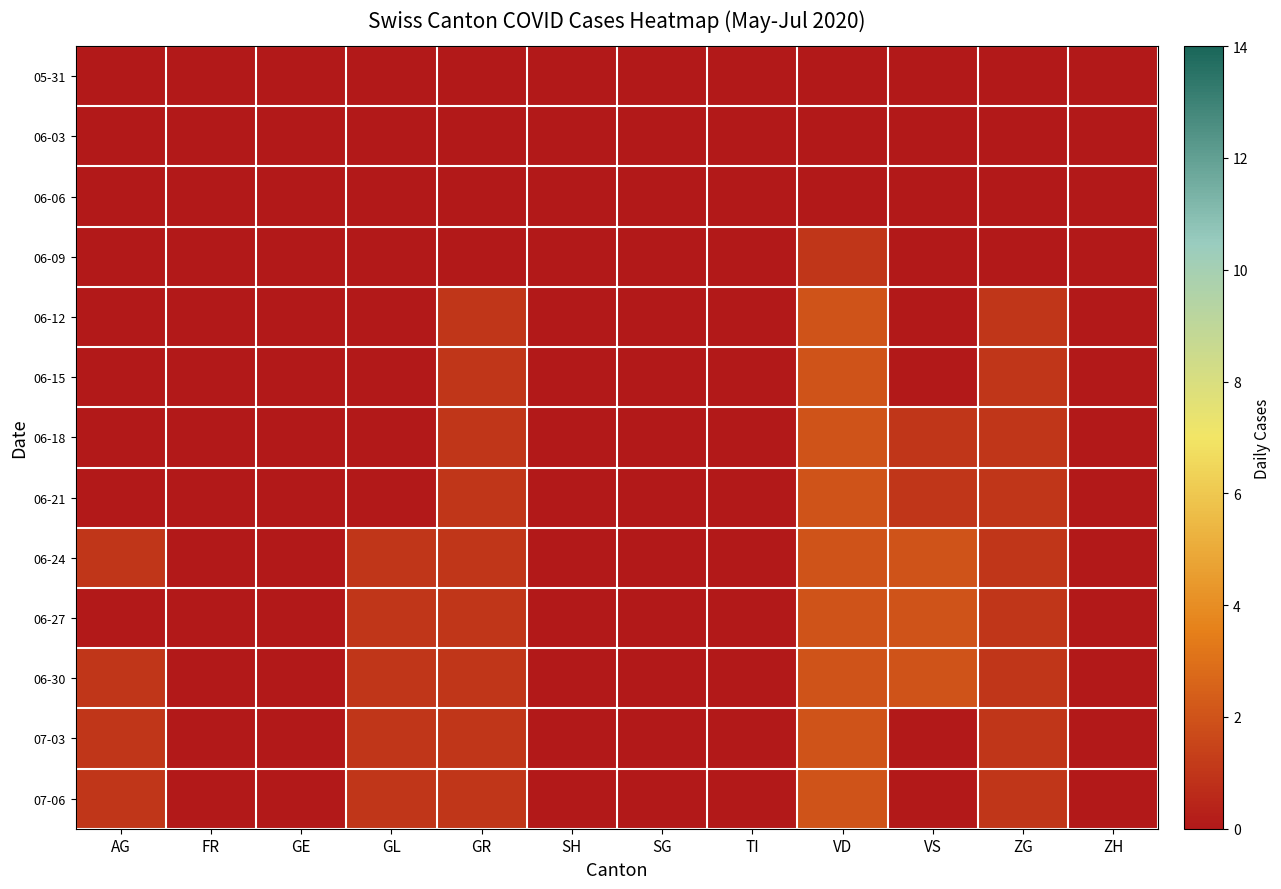

Reading left to right, what are all the values shown in this chart?

05-31: AG=0	FR=0	GE=0	GL=0	GR=0	SH=0	SG=0	TI=0	VD=0	VS=0	ZG=0	ZH=0
06-03: AG=0	FR=0	GE=0	GL=0	GR=0	SH=0	SG=0	TI=0	VD=0	VS=0	ZG=0	ZH=0
06-06: AG=0	FR=0	GE=0	GL=0	GR=0	SH=0	SG=0	TI=0	VD=0	VS=0	ZG=0	ZH=0
06-09: AG=0	FR=0	GE=0	GL=0	GR=0	SH=0	SG=0	TI=0	VD=1	VS=0	ZG=0	ZH=0
06-12: AG=0	FR=0	GE=0	GL=0	GR=1	SH=0	SG=0	TI=0	VD=2	VS=0	ZG=1	ZH=0
06-15: AG=0	FR=0	GE=0	GL=0	GR=1	SH=0	SG=0	TI=0	VD=2	VS=0	ZG=1	ZH=0
06-18: AG=0	FR=0	GE=0	GL=0	GR=1	SH=0	SG=0	TI=0	VD=2	VS=1	ZG=1	ZH=0
06-21: AG=0	FR=0	GE=0	GL=0	GR=1	SH=0	SG=0	TI=0	VD=2	VS=1	ZG=1	ZH=0
06-24: AG=1	FR=0	GE=0	GL=1	GR=1	SH=0	SG=0	TI=0	VD=2	VS=2	ZG=1	ZH=0
06-27: AG=0	FR=0	GE=0	GL=1	GR=1	SH=0	SG=0	TI=0	VD=2	VS=2	ZG=1	ZH=0
06-30: AG=1	FR=0	GE=0	GL=1	GR=1	SH=0	SG=0	TI=0	VD=2	VS=2	ZG=1	ZH=0
07-03: AG=1	FR=0	GE=0	GL=1	GR=1	SH=0	SG=0	TI=0	VD=2	VS=0	ZG=1	ZH=0
07-06: AG=1	FR=0	GE=0	GL=1	GR=1	SH=0	SG=0	TI=0	VD=2	VS=0	ZG=1	ZH=0